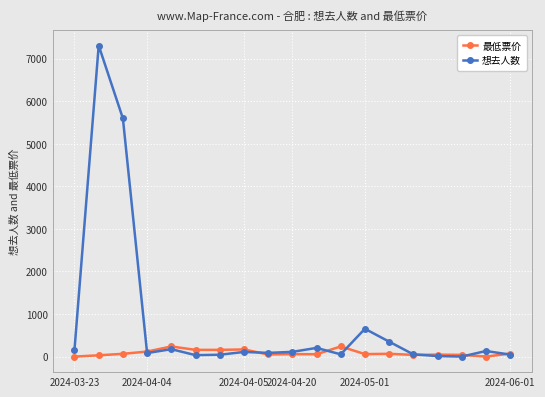

What is the value of the 最低票价 point at the 12th from the left?

238.0